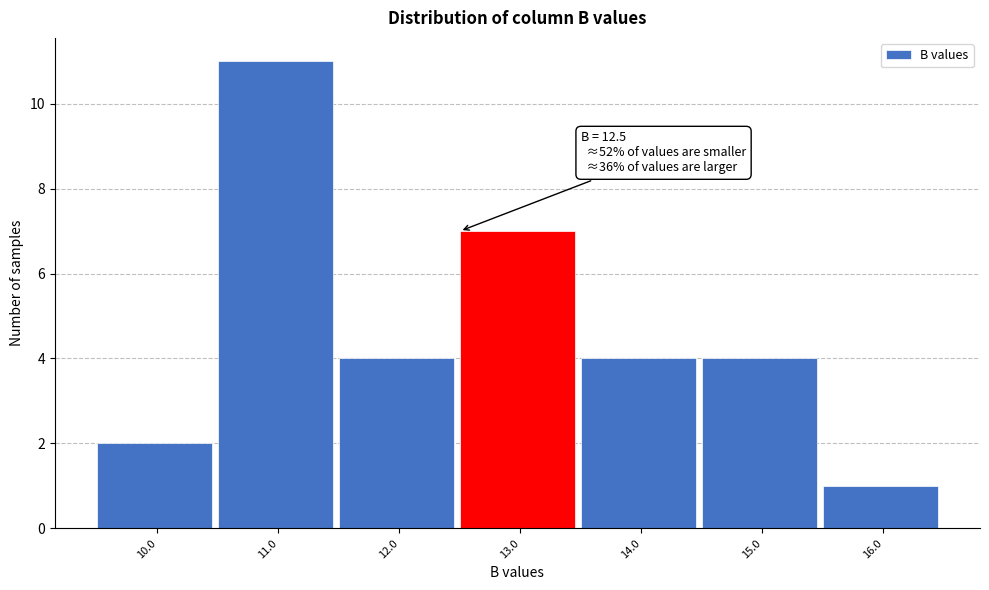

Over which range of the x-axis is the bar tallest?

10.5 to 11.5